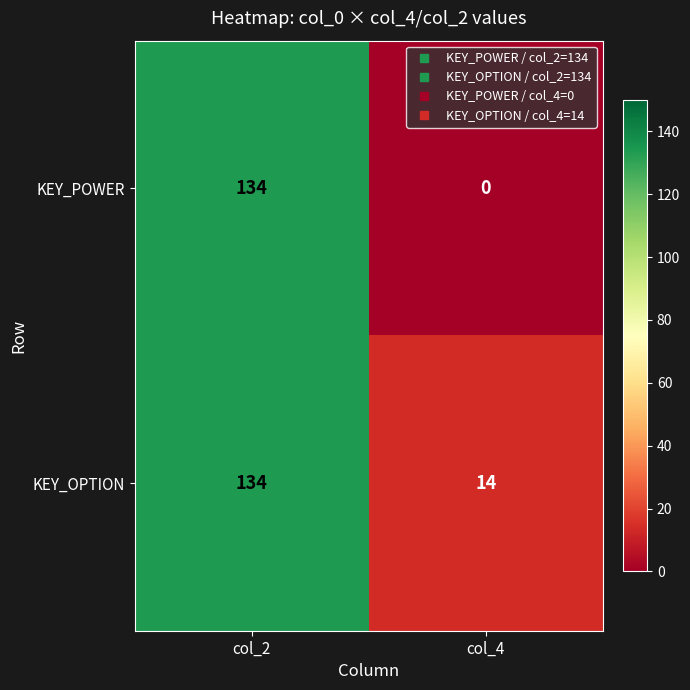

Reading left to right, what are all the values shown in this chart?

KEY_POWER: 134	0
KEY_OPTION: 134	14